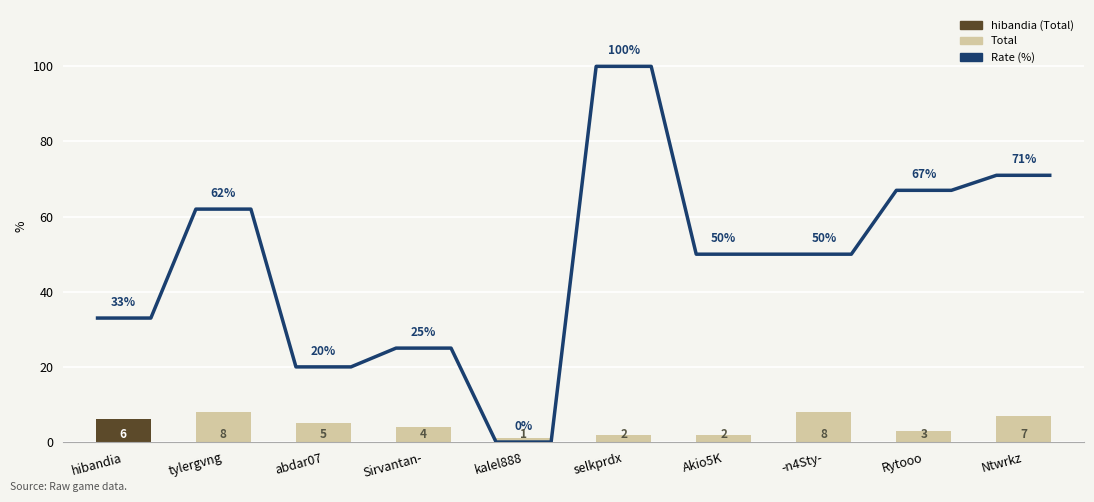

What is the label of the 7th bar from the right?

Sirvantan-